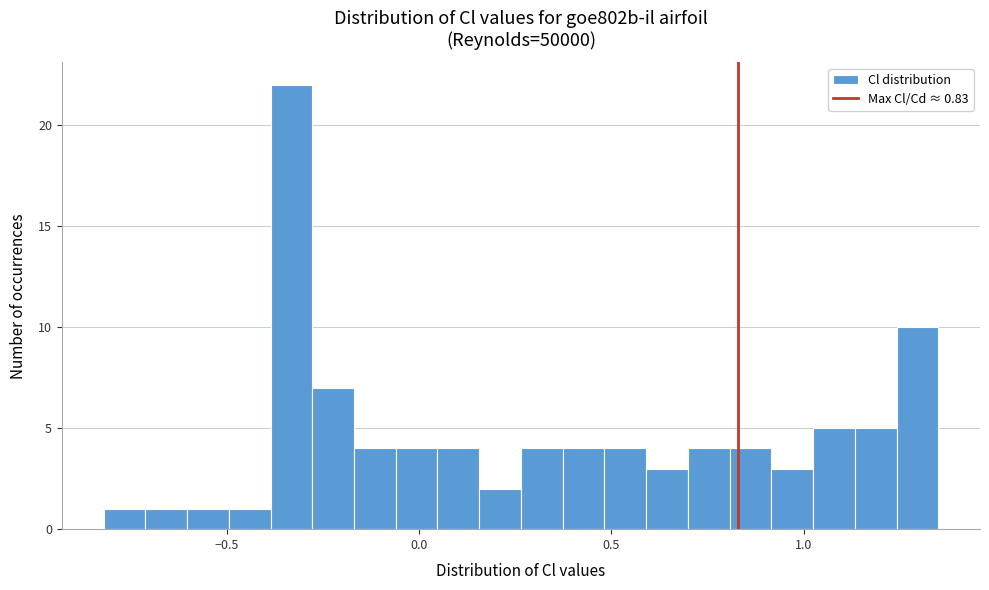

Around what value on the x-axis is the tallest bar? Give the approximate position of its centre, as read against the axis.

-0.35